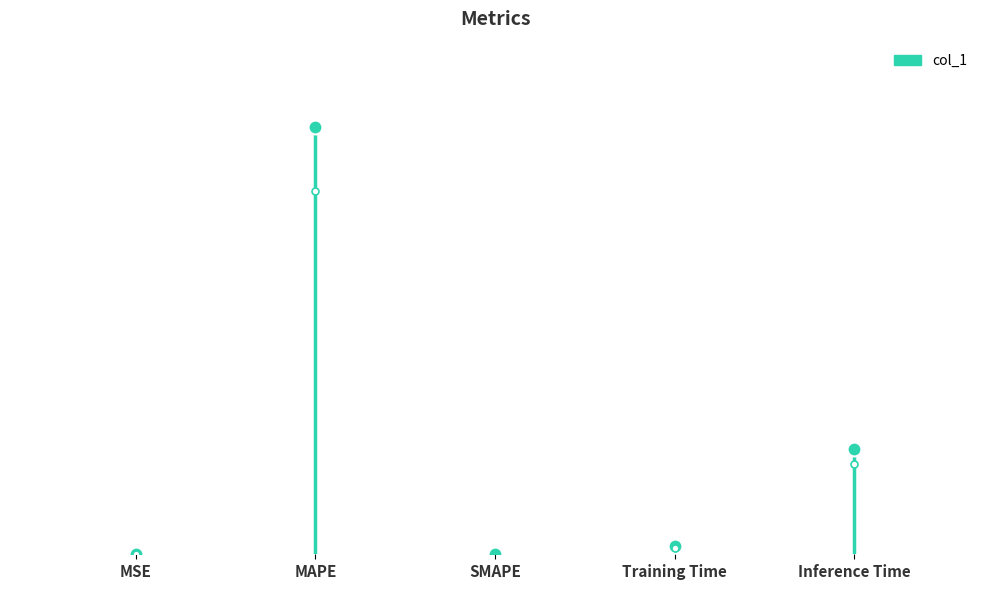

Rank the categories by value from highest to lowest.

MAPE, Inference Time, Training Time, MSE, SMAPE